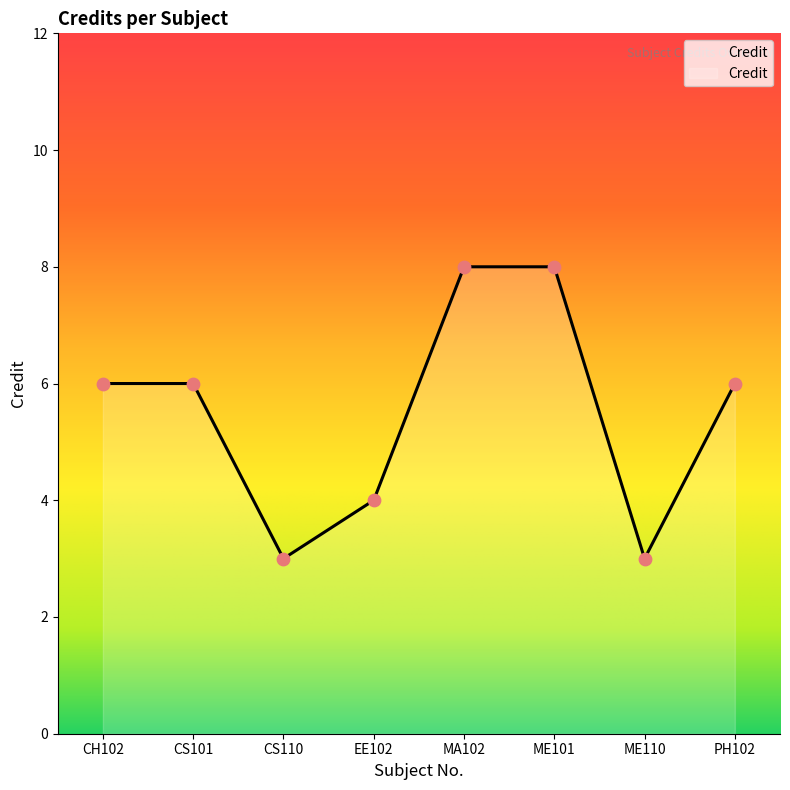

Approximately how many times larger is the value at ME110 compared to PH102?

0.5